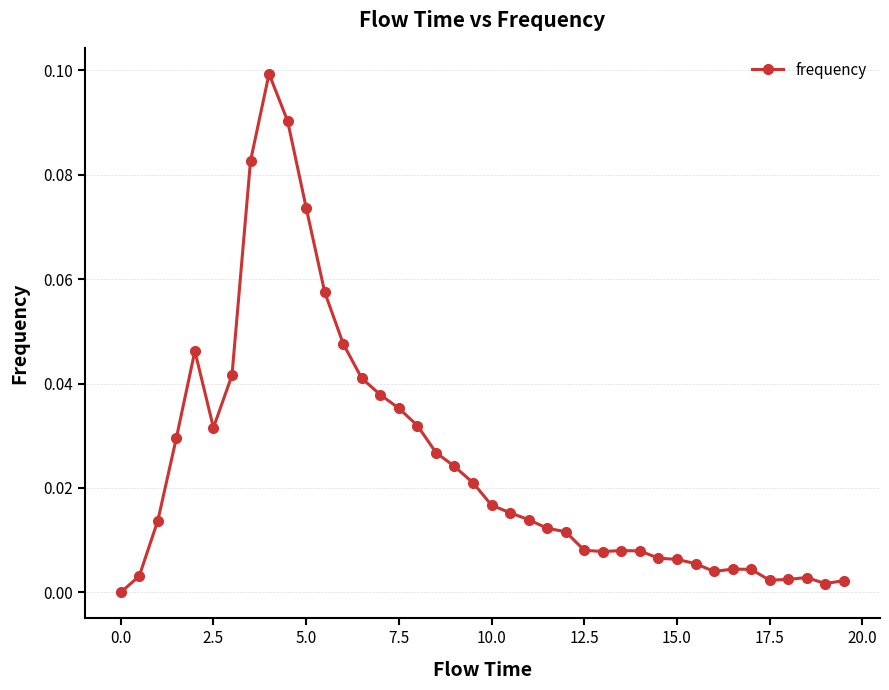

What is the sum of all values?

1.0